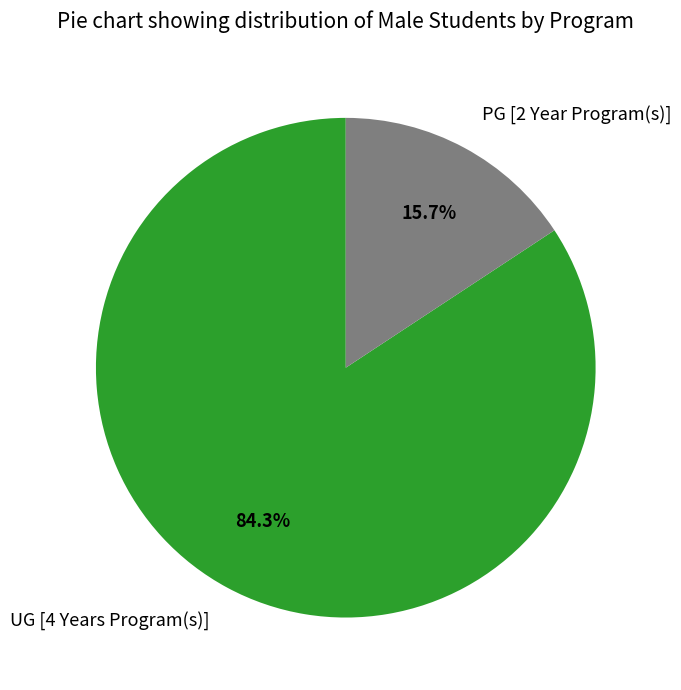

The PG [2 Year Program(s)] slice represents 23% of the pie. True or false?

False